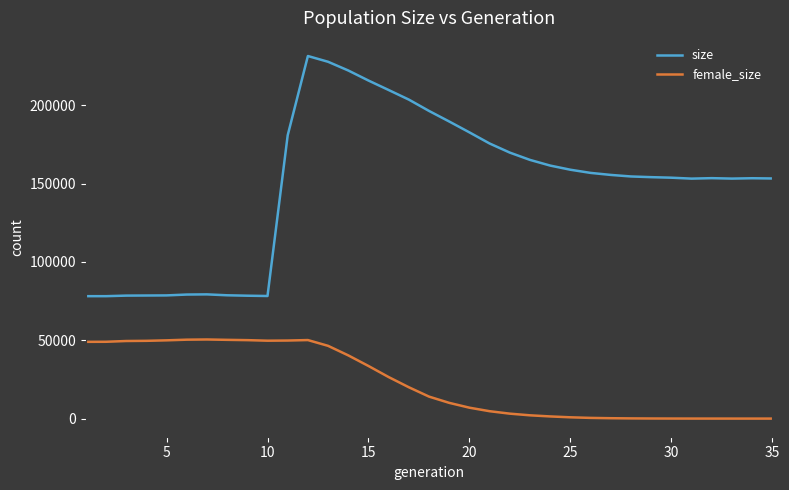

Which series has the widest spread of values?

size